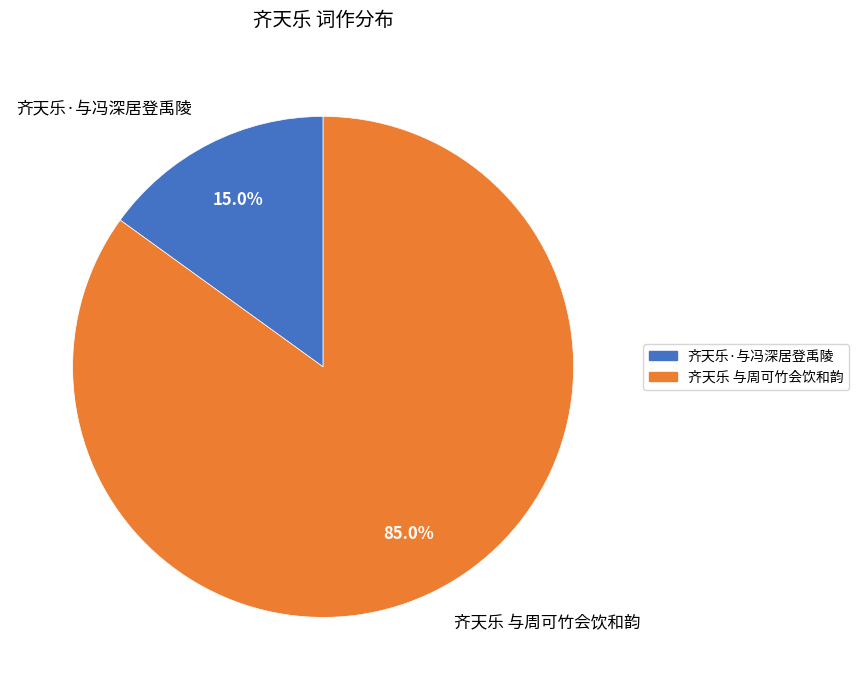

Rank the categories by value from lowest to highest.

齐天乐·与冯深居登禹陵, 齐天乐 与周可竹会饮和韵